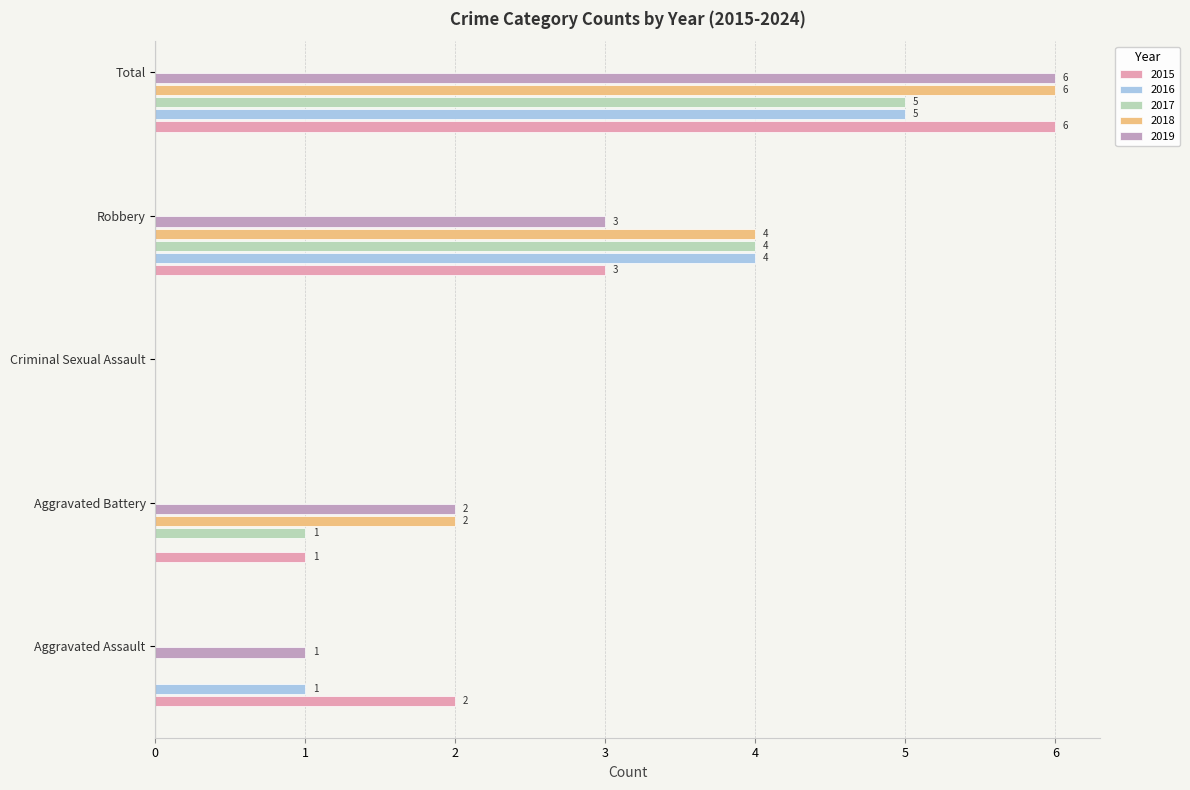

What is the sum of all 2018 values?

12